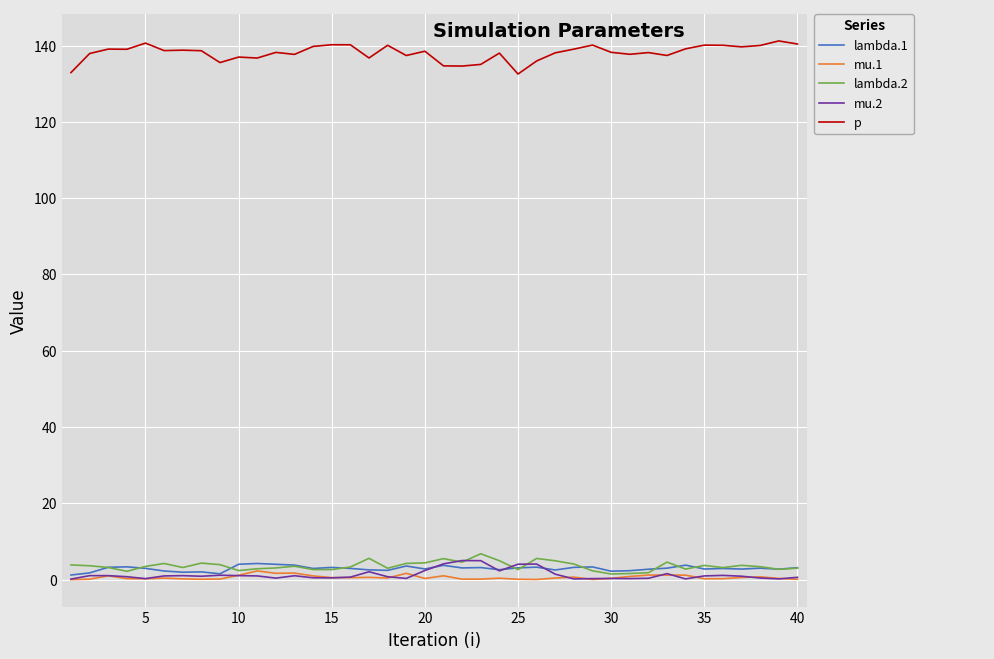

True or false: lambda.2 and p cross at least once.

False